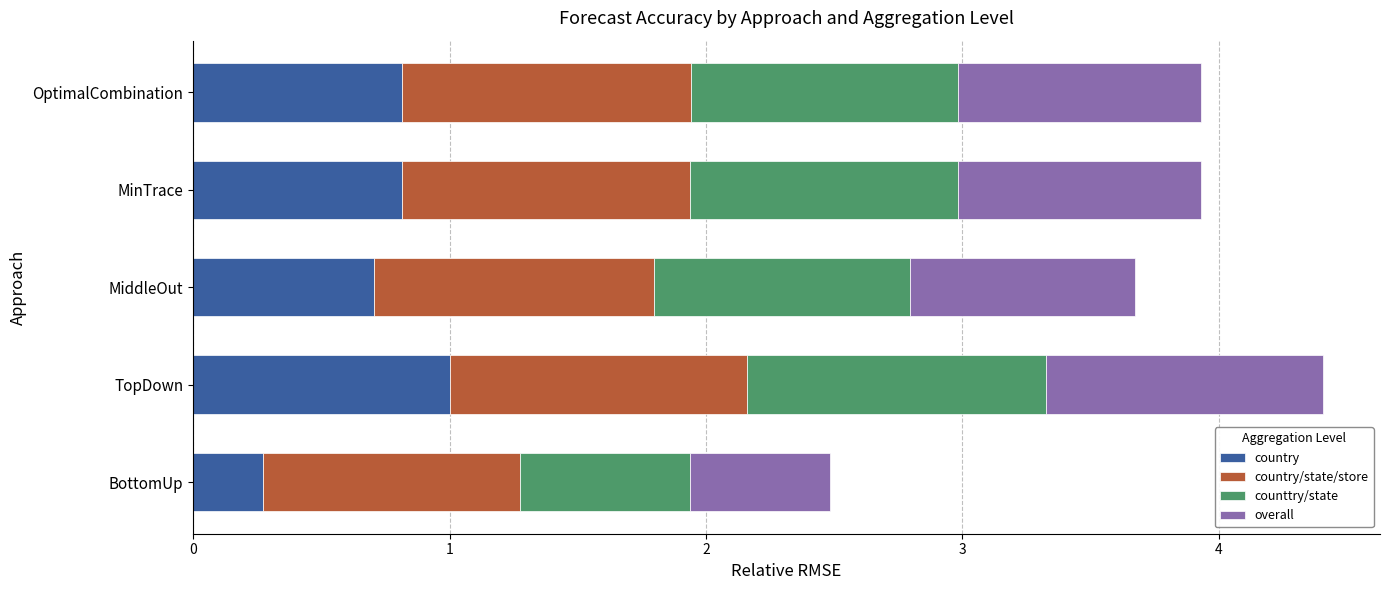

True or false: country has a value of 0.8 at OptimalCombination.

True